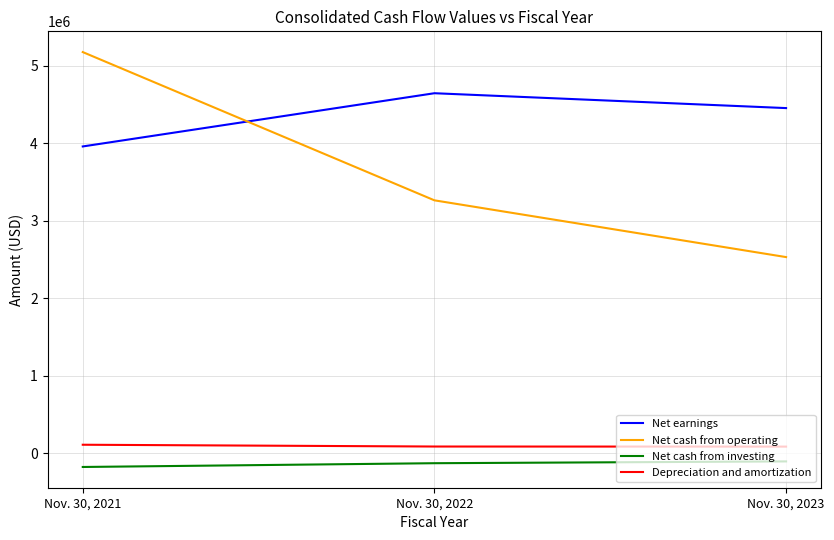

What value does the Depreciation and amortization series have at Nov. 30, 2022, to the nearest 10?

87080